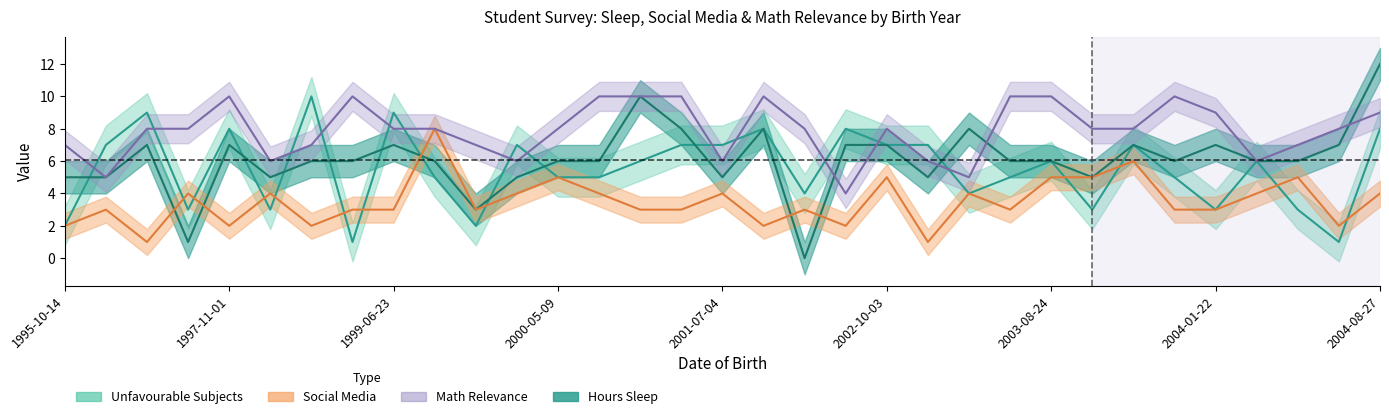

How many values in the Math Relevance series exceed 8?

11